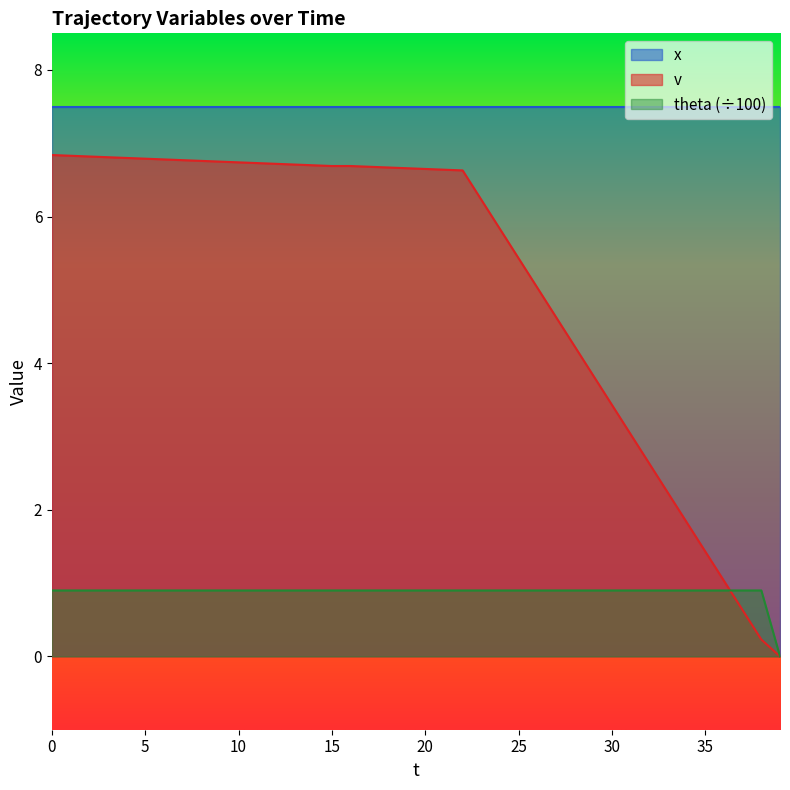

List the labels in order of v value, smallest first.

39, 38, 37, 36, 35, 34, 33, 32, 31, 30, 29, 28, 27, 26, 25, 24, 23, 22, 21, 20, 19, 18, 17, 15, 16, 14, 13, 12, 11, 10, 9, 8, 7, 6, 5, 4, 3, 2, 1, 0